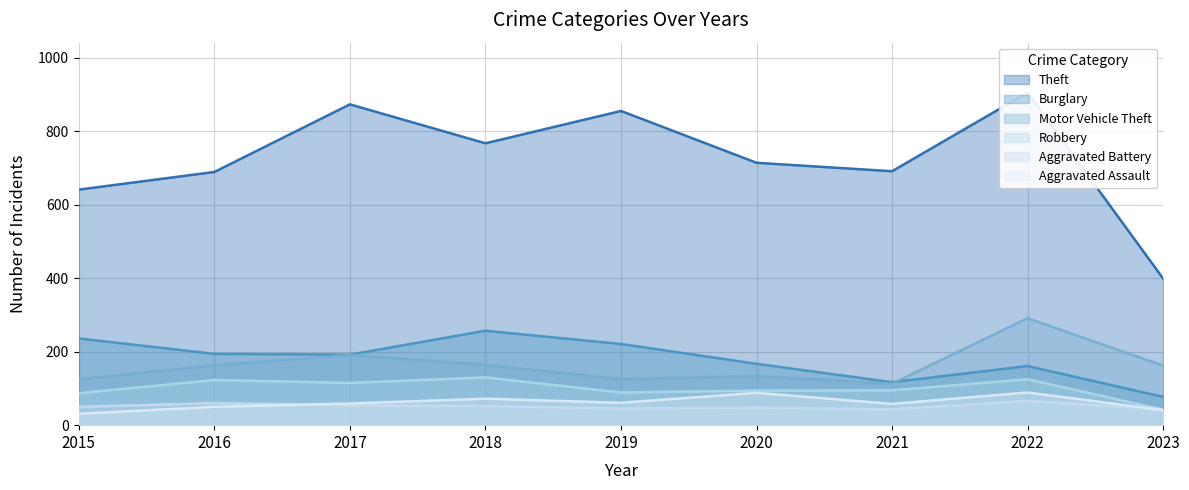

What is the difference between the highest and lowest values at 2016?

639